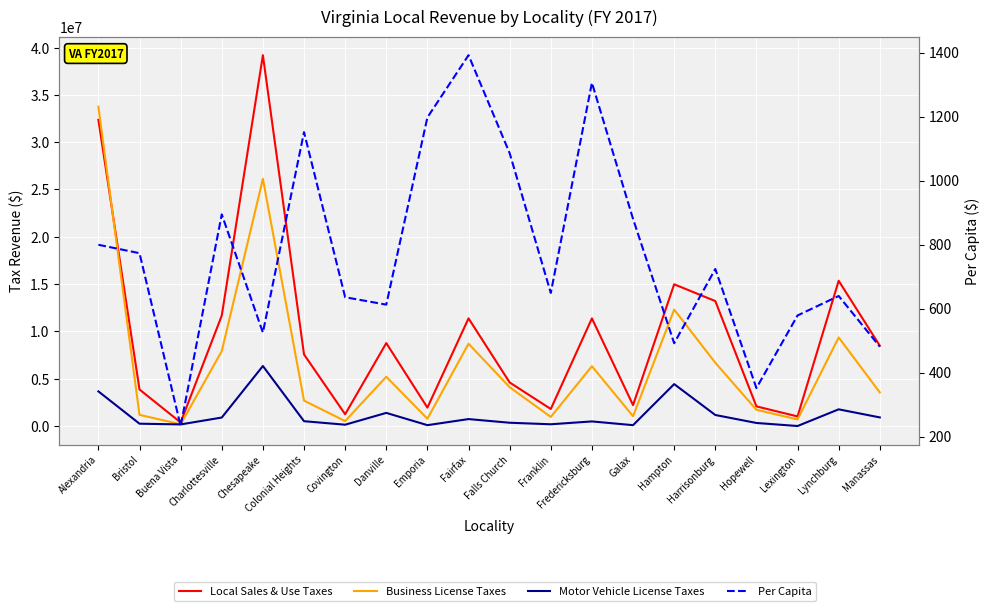

Reading right to left, list all the values displayed in this chart.

Local Sales & Use Taxes: 8489012.0	15351347.0	1014689.0	2076135.0	13207791.0	14979420.0	2210086.0	11376302.0	1799419.0	4603600.0	11378574.0	1945590.0	8765046.0	1244112.0	7567072.0	39192394.0	11670485.0	377061.0	3861683.0	32360983.0
Business License Taxes: 3549629.0	9361744.0	697889.0	1715614.0	6689192.0	12304137.0	1036478.0	6320104.0	959132.0	4104102.0	8698368.0	772731.0	5207831.0	521918.0	2684636.0	26124990.0	7918093.0	184093.0	1181072.0	33751756.0
Motor Vehicle License Taxes: 909664.0	1764571.0	1000.0	323179.0	1166441.0	4429225.0	90779.0	486096.0	185505.0	347080.0	733769.0	91247.0	1387959.0	139780.0	510019.0	6343665.0	896636.0	168992.0	246335.0	3661152.0
Per Capita: 481.0	639.2	578.4	351.5	723.6	491.6	880.1	1305.4	648.8	1085.5	1391.6	1197.2	612.2	635.3	1151.2	525.0	894.1	232.9	773.0	799.2